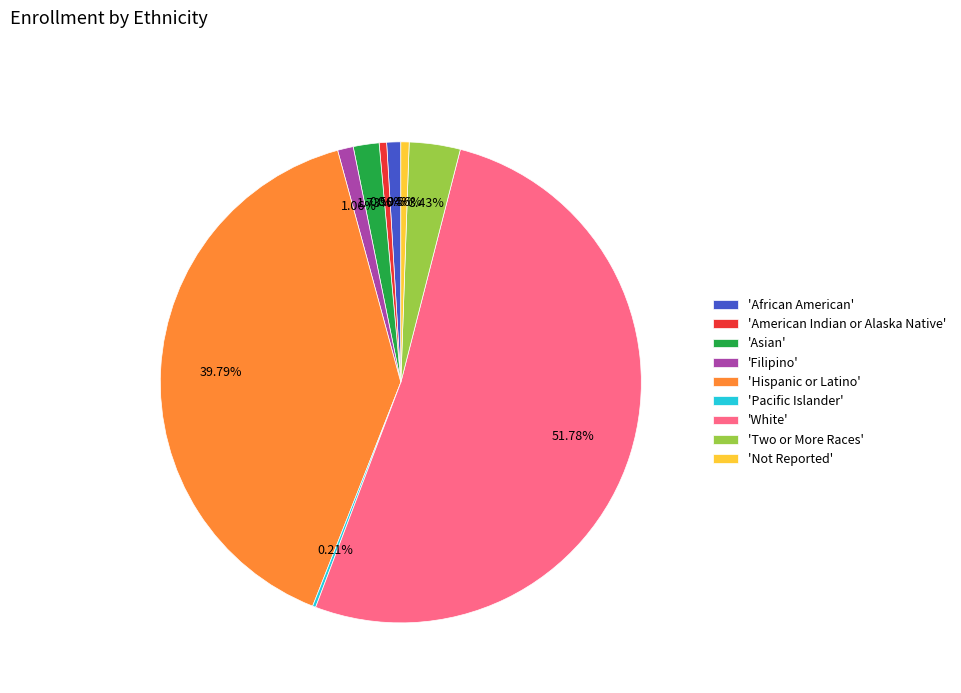

Is the sum of 'African American' and 'White' greater than half?

Yes